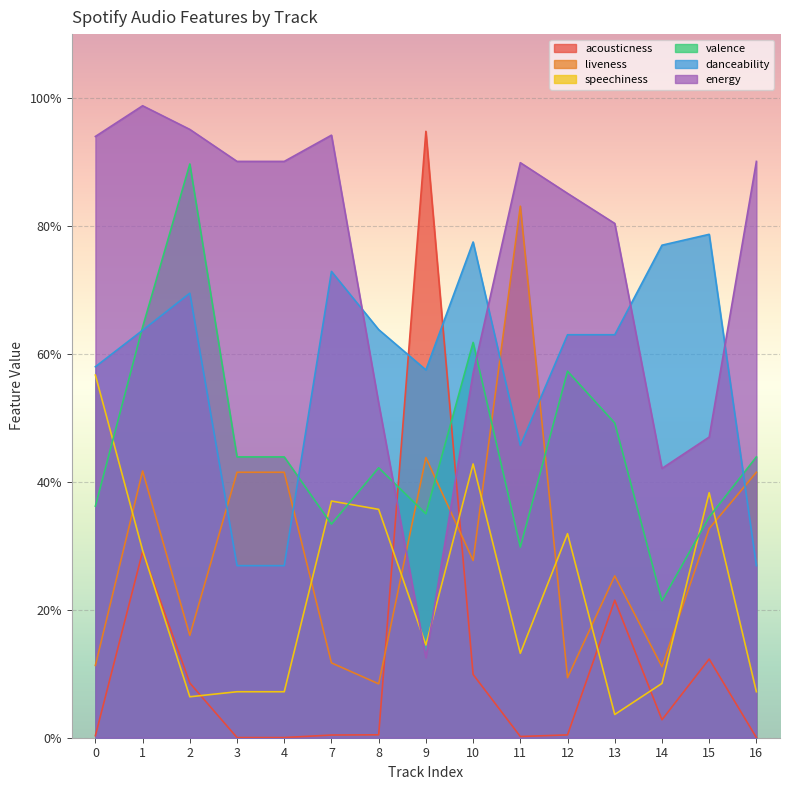

How many categories are shown in the chart?

15